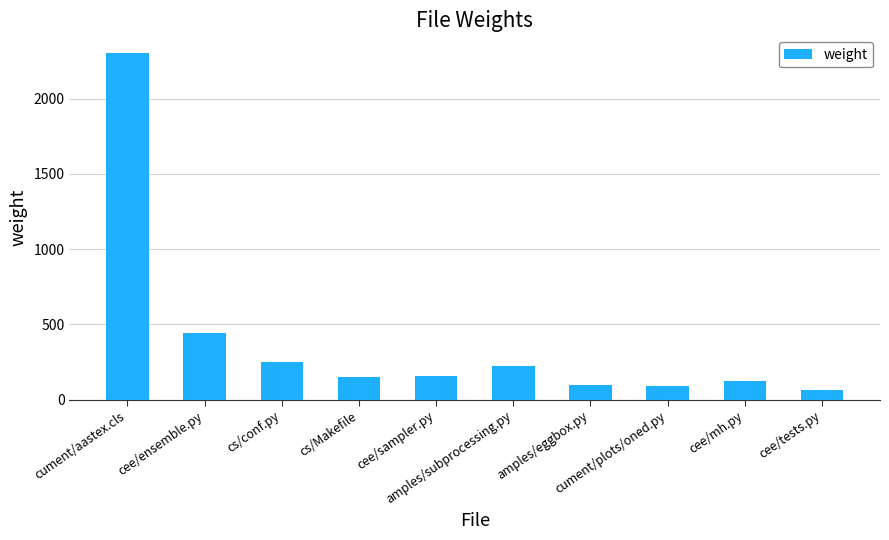

The chart shows a value of 148 at amples/subprocessing.py. True or false?

False